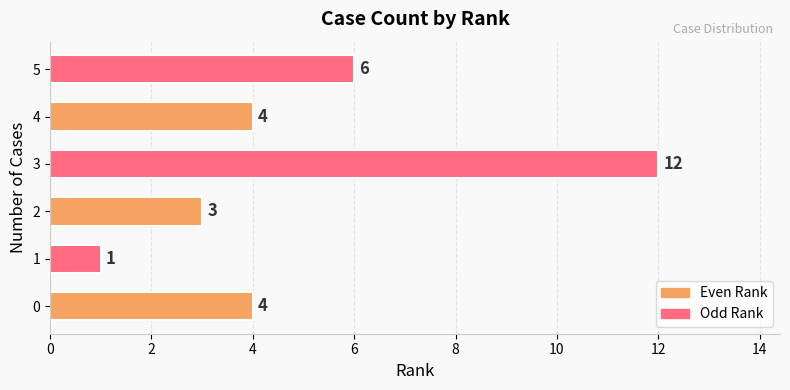

What is the change in value from 3 to 5?

-6